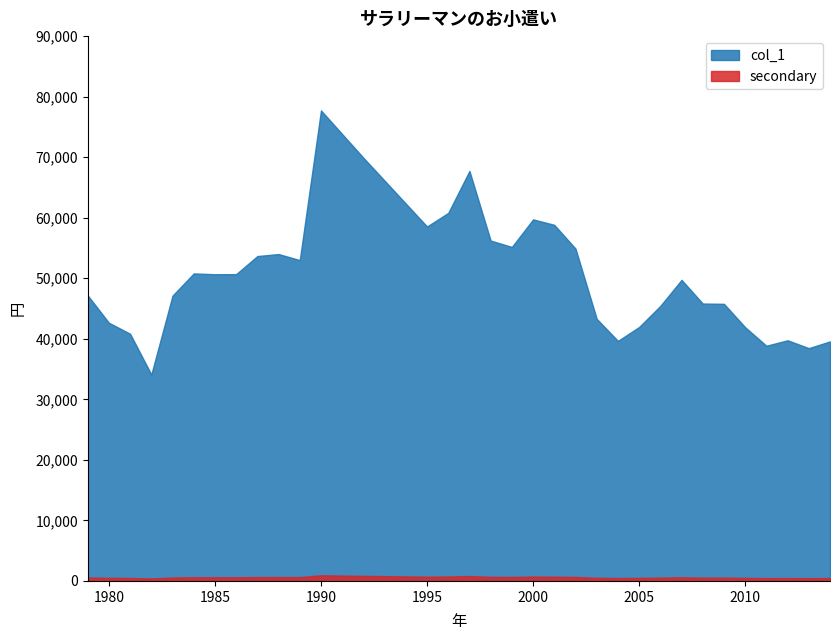

Which series has the widest spread of values?

col_1